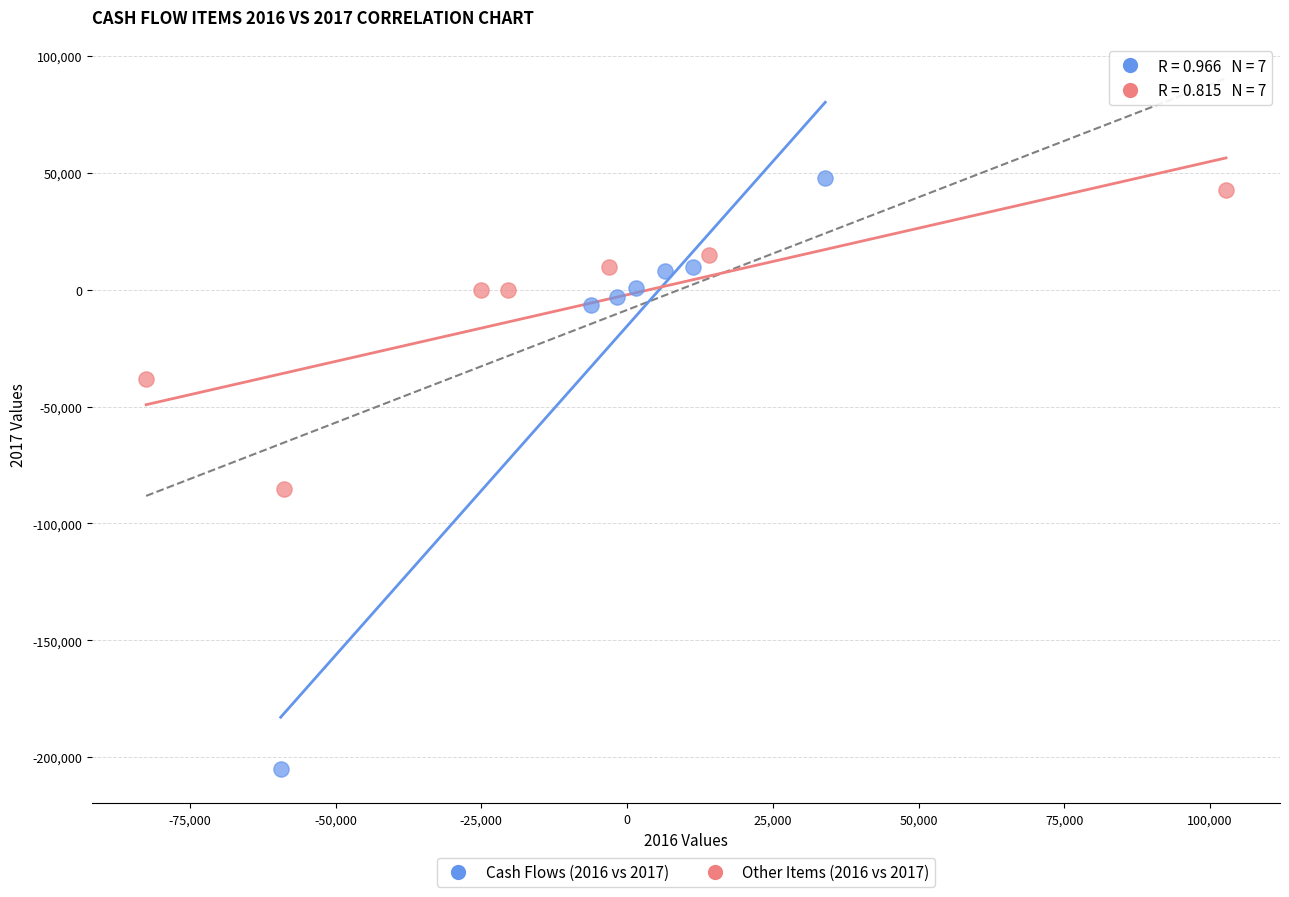

What are all the series names shown in the legend?

Cash Flows (2016 vs 2017), Other Items (2016 vs 2017)